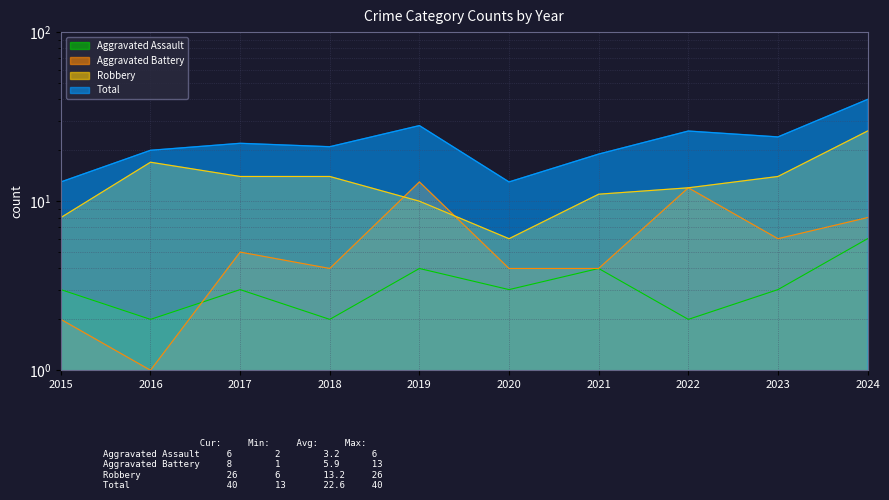

Which category has the highest value in the Total series?

2024